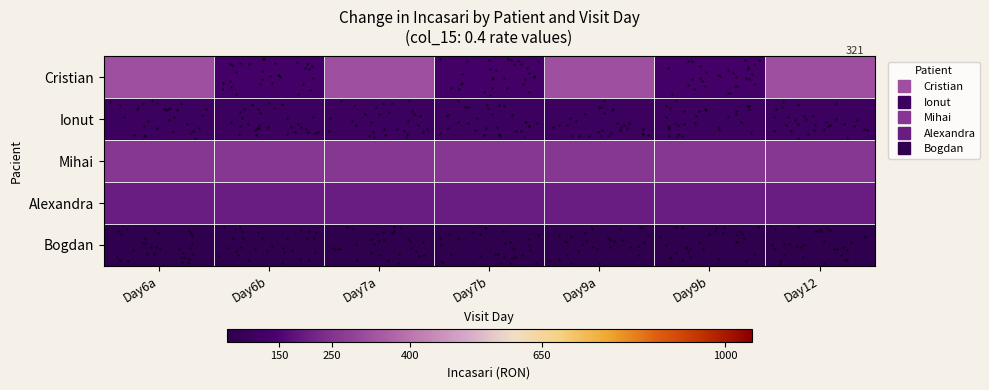

Reading left to right, what are all the values shown in this chart?

row_0: 321	123	321	123	321	123	321
row_1: 100	100	100	100	100	100	100
row_2: 260	260	260	260	260	260	260
row_3: 200	200	200	200	200	200	200
row_4: 60	60	60	60	60	60	60